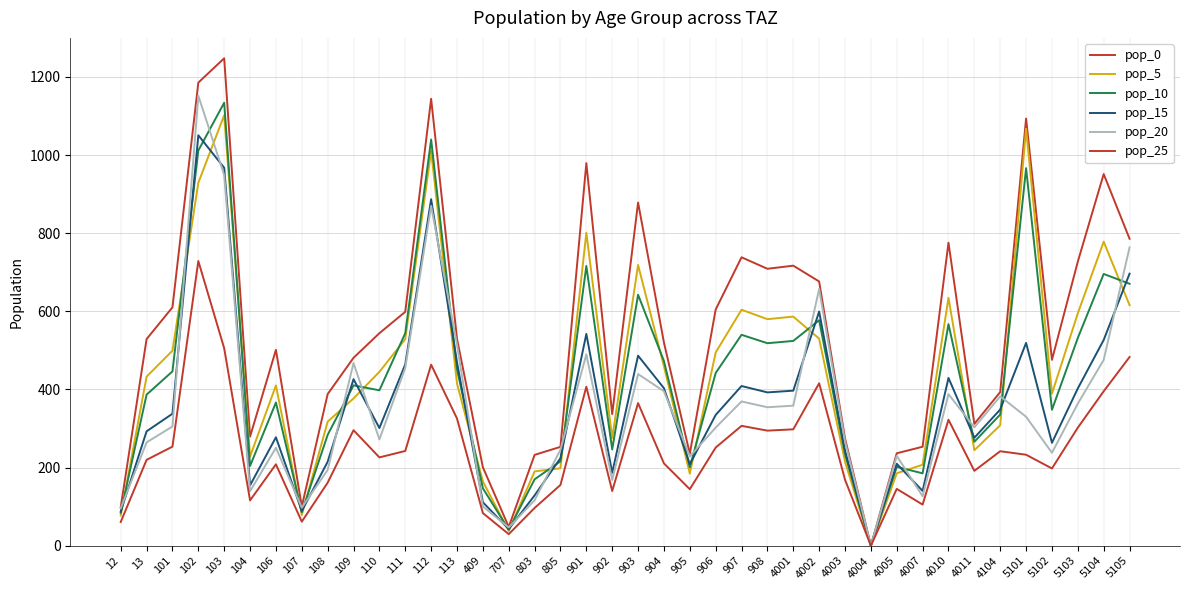

Does the chart display data point markers on the line(s)?

No